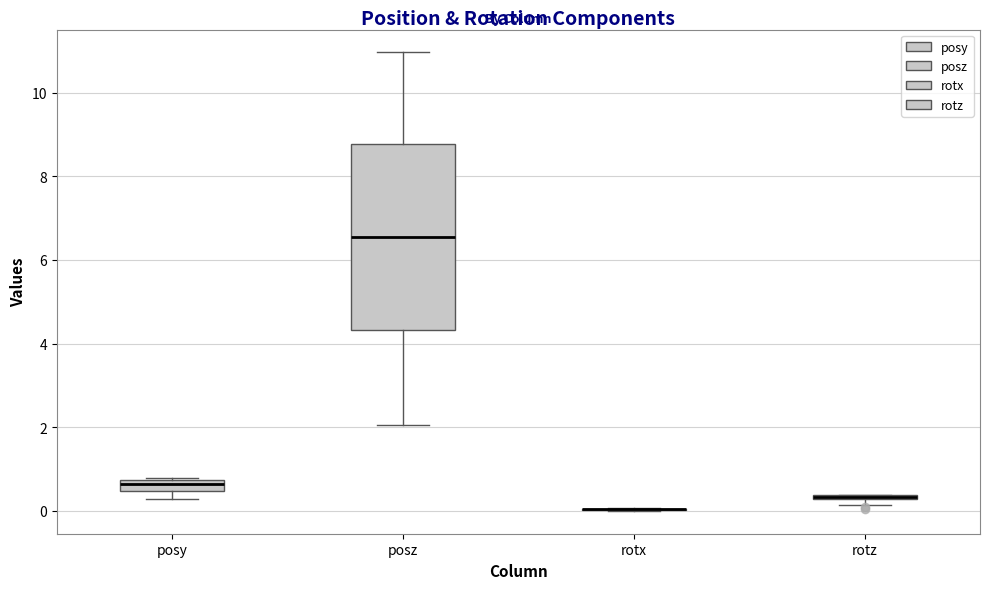

Comparing the boxes themselves (not the whiskers), which one is the tallest?

posz